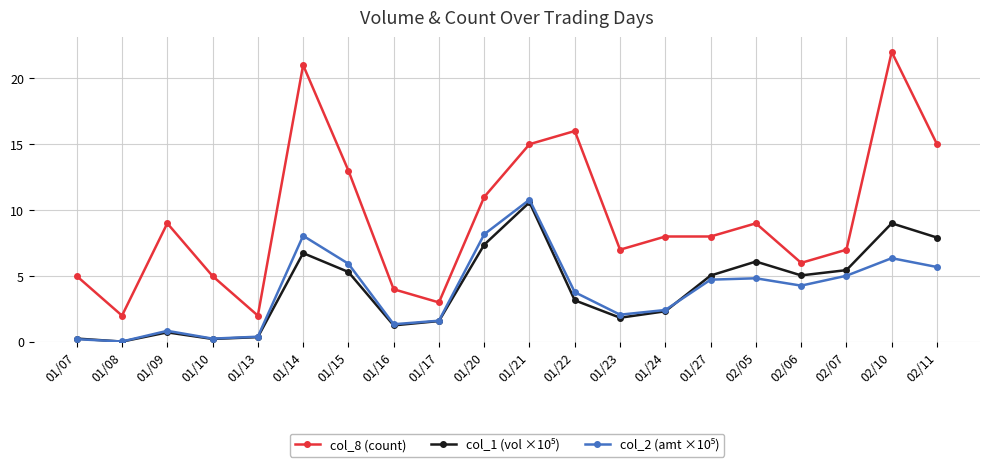

Which series has the largest total across all categories?

col_8 (count)